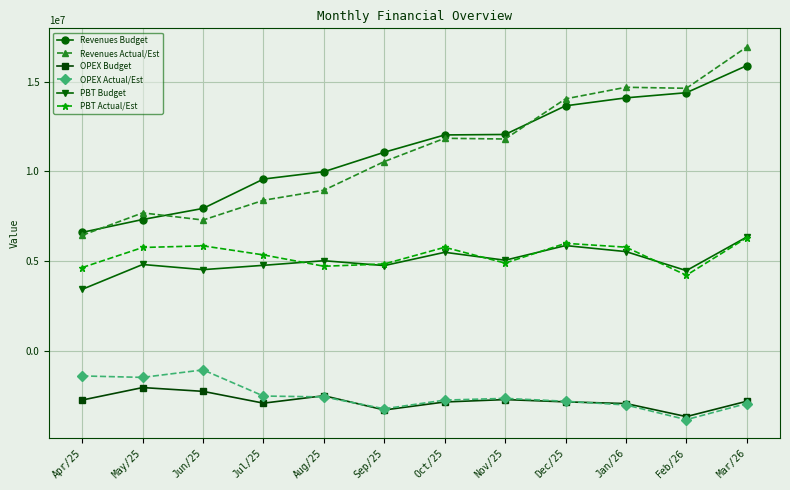

At which category is the sum across all series the highest?

Mar/26